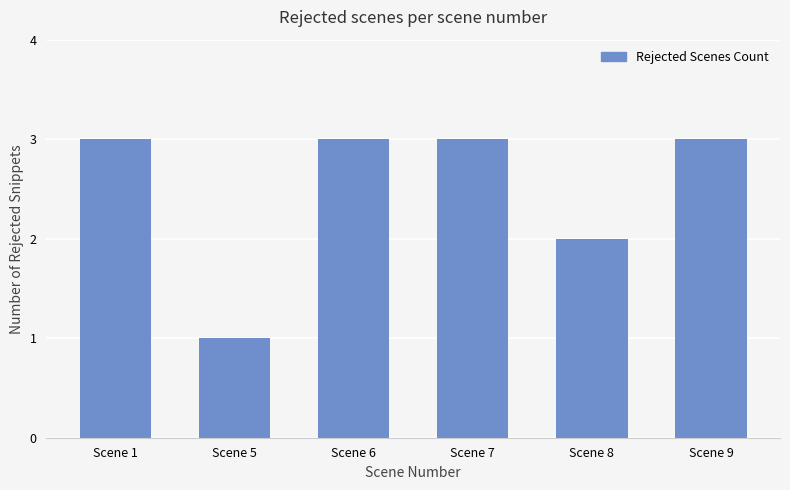

What is the value of the 3rd bar from the left?

3